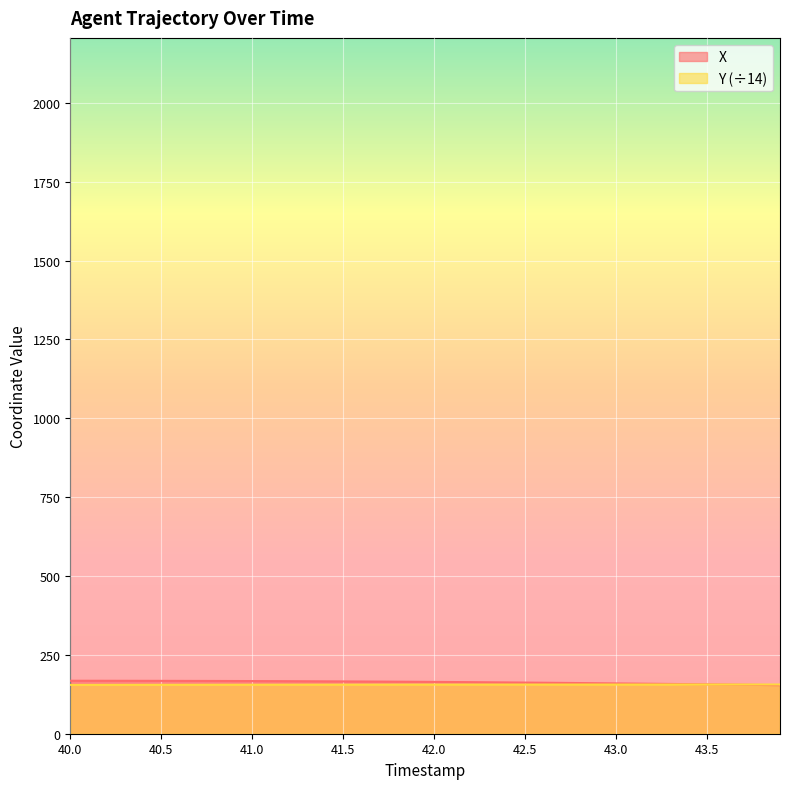

What is the spread (max minus min) of values at 40.0?

13.2